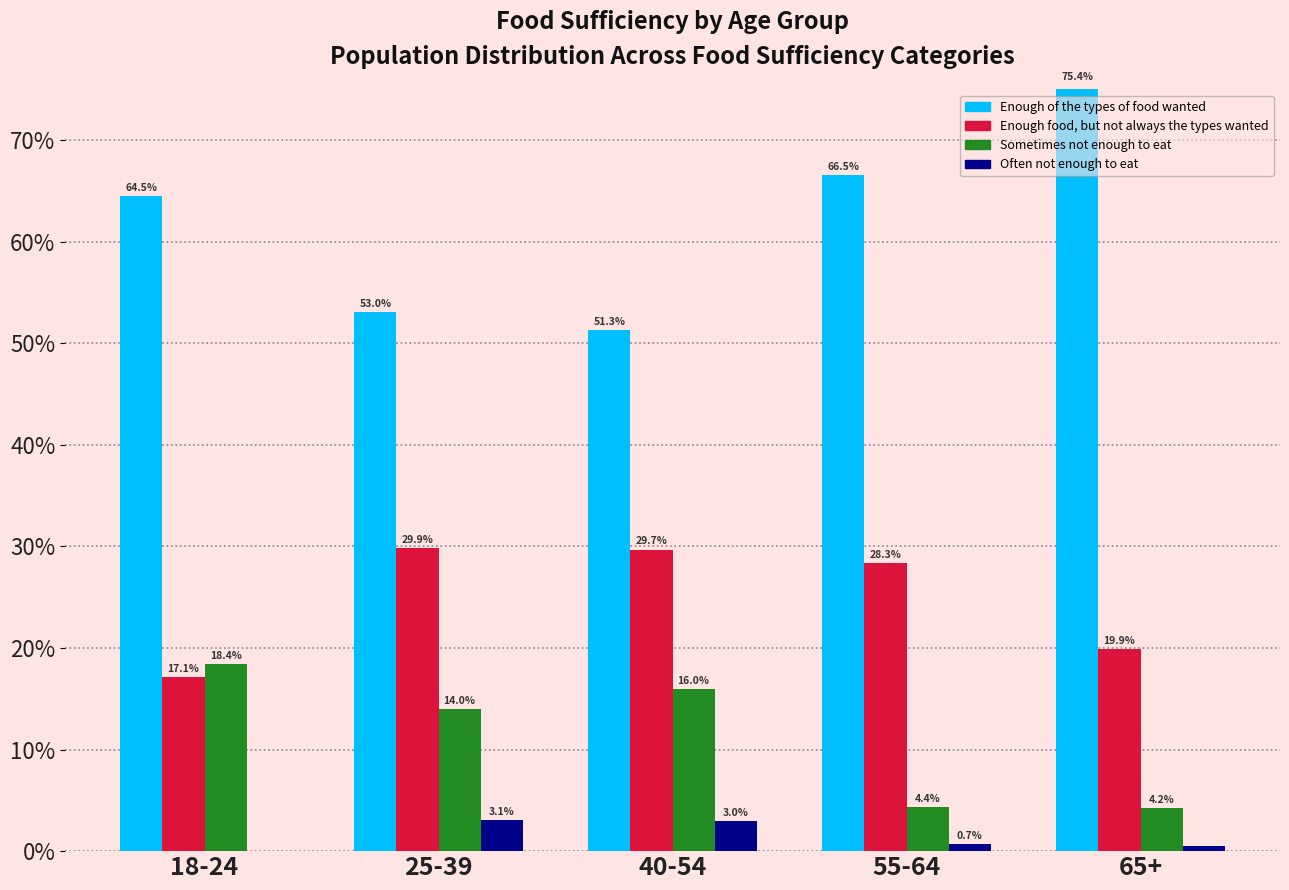

The value of Sometimes not enough to eat at 18-24 is 18.4. True or false?

True